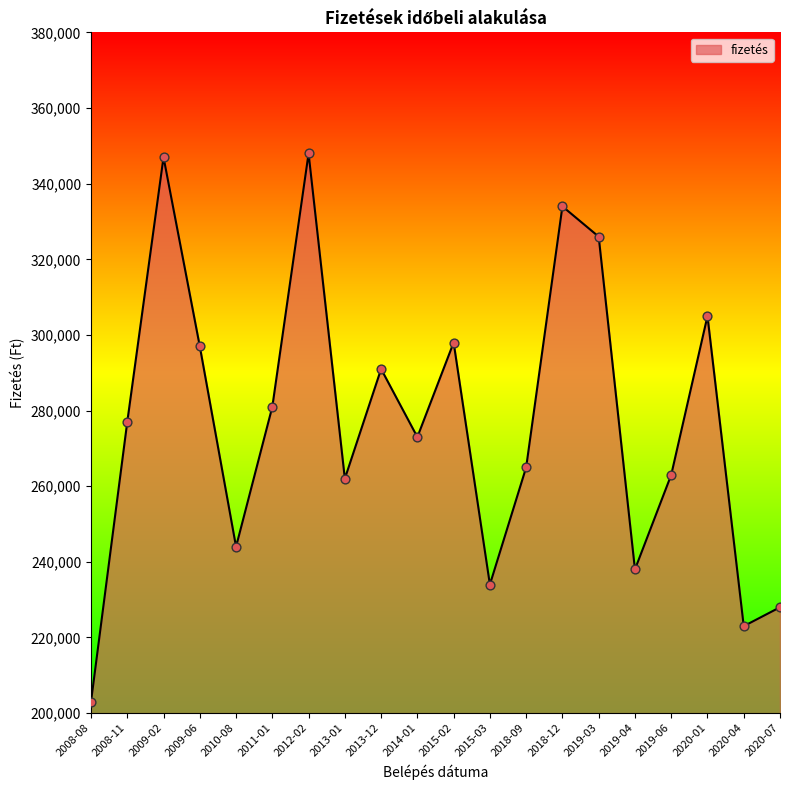

Between 2015-03 and 2011-01, which is larger?

2011-01